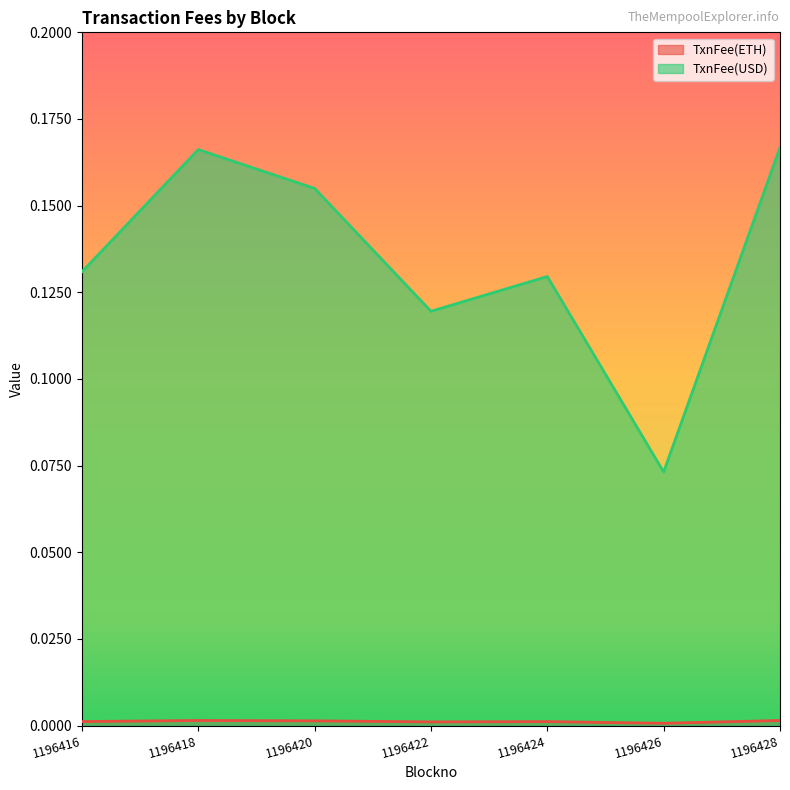

At which category does the chart reach its minimum across all series?

1196426